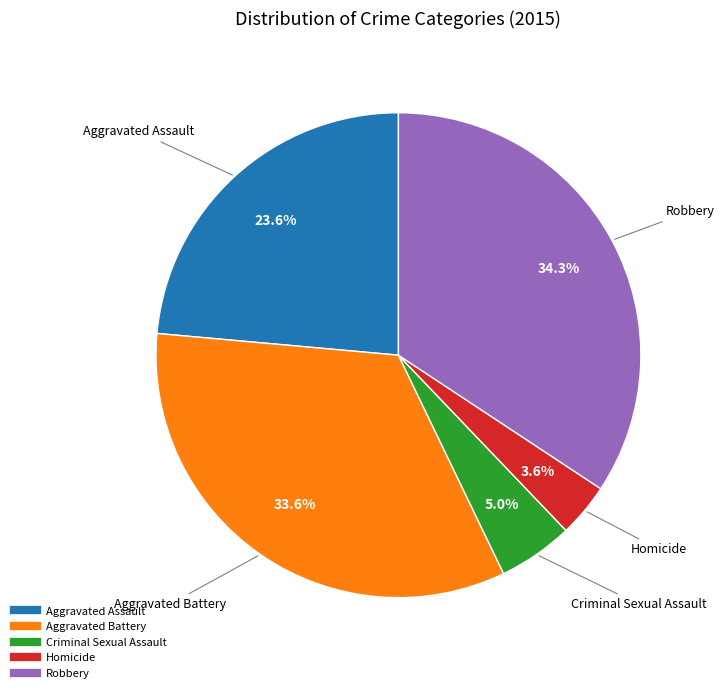

Is there a majority slice in this chart?

No